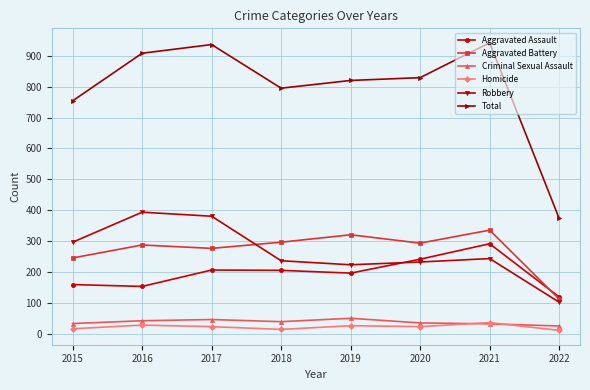

The Total series shows 795 at 2018. True or false?

True